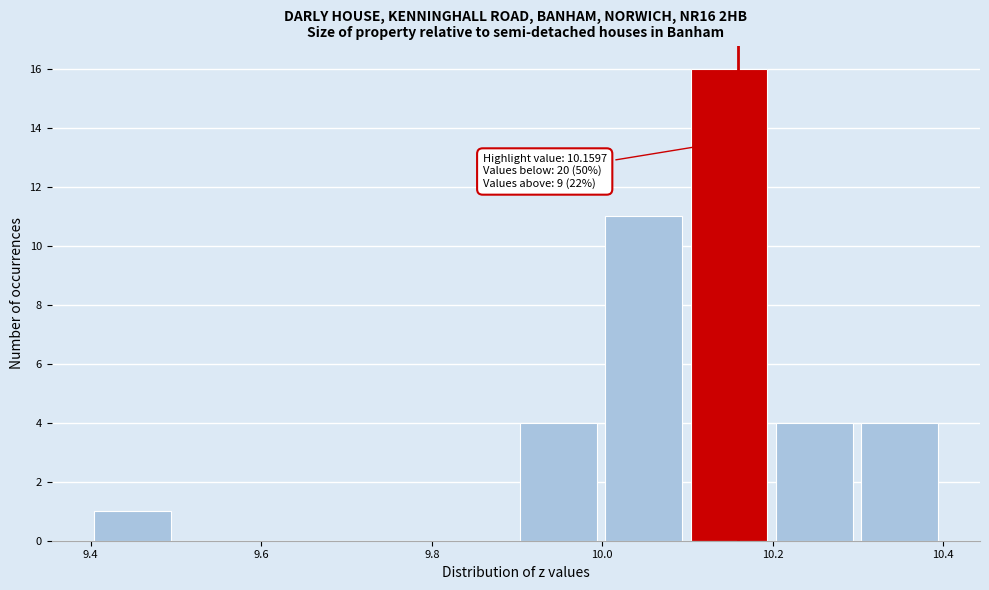

Which range on the x-axis has the tallest bar?

10.1 to 10.2